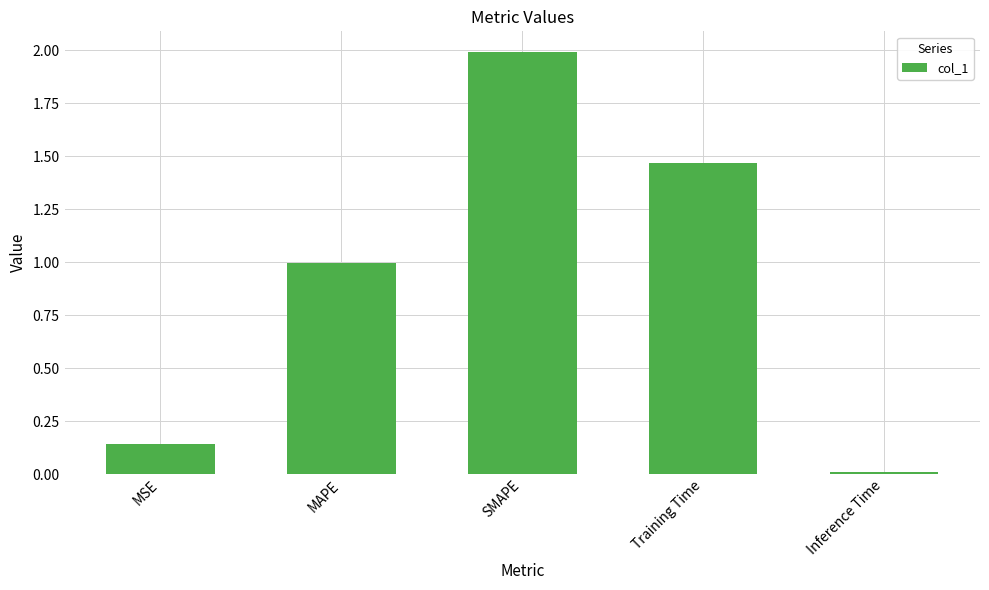

What is the difference between the maximum and minimum values?

2.0